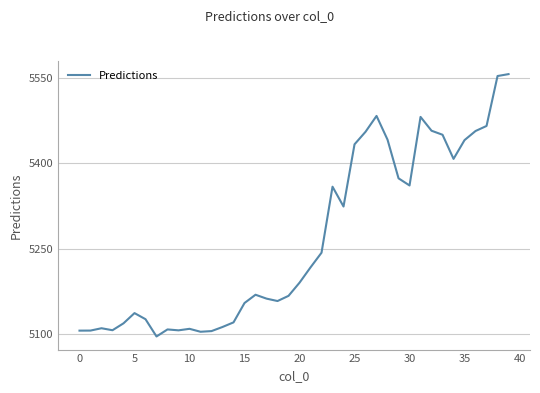

What is the minimum value shown in the chart?

5095.6